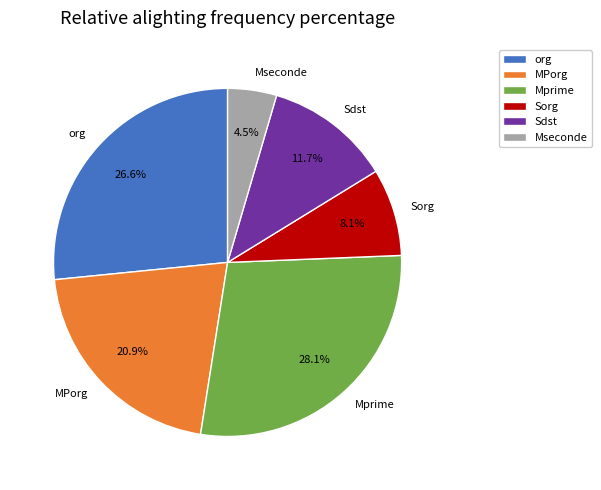

Between Sdst and org, which is larger?

org